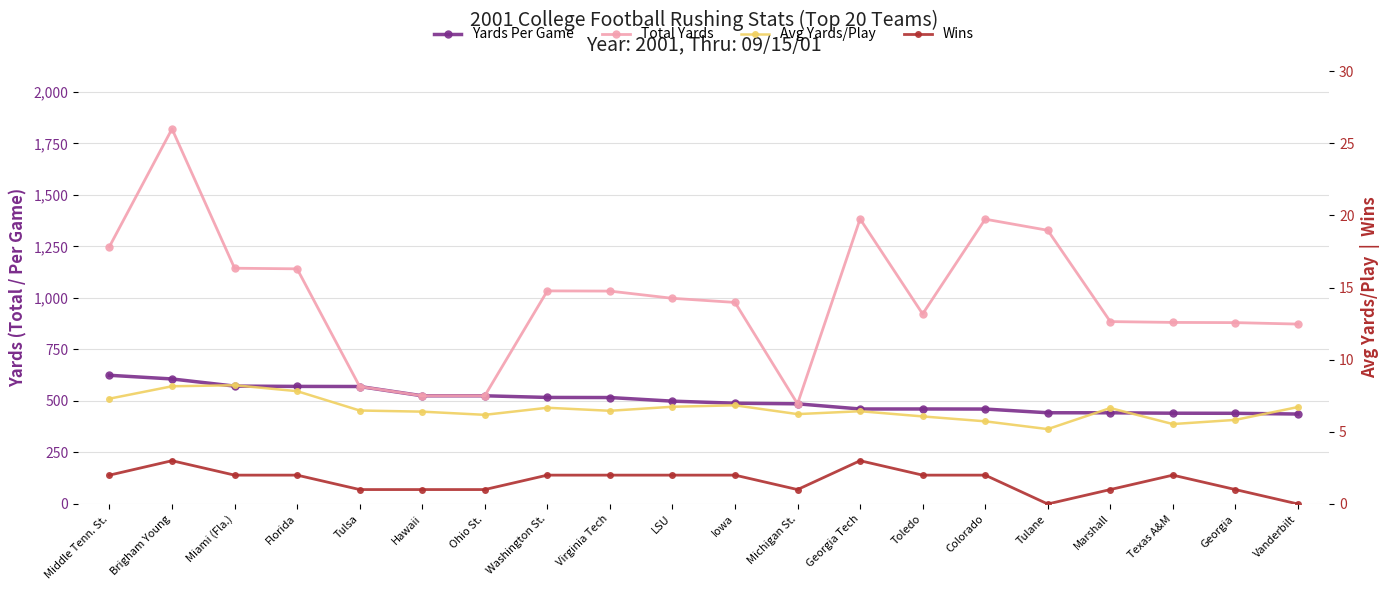

What is the highest value of the Total Yards series?

1820.0